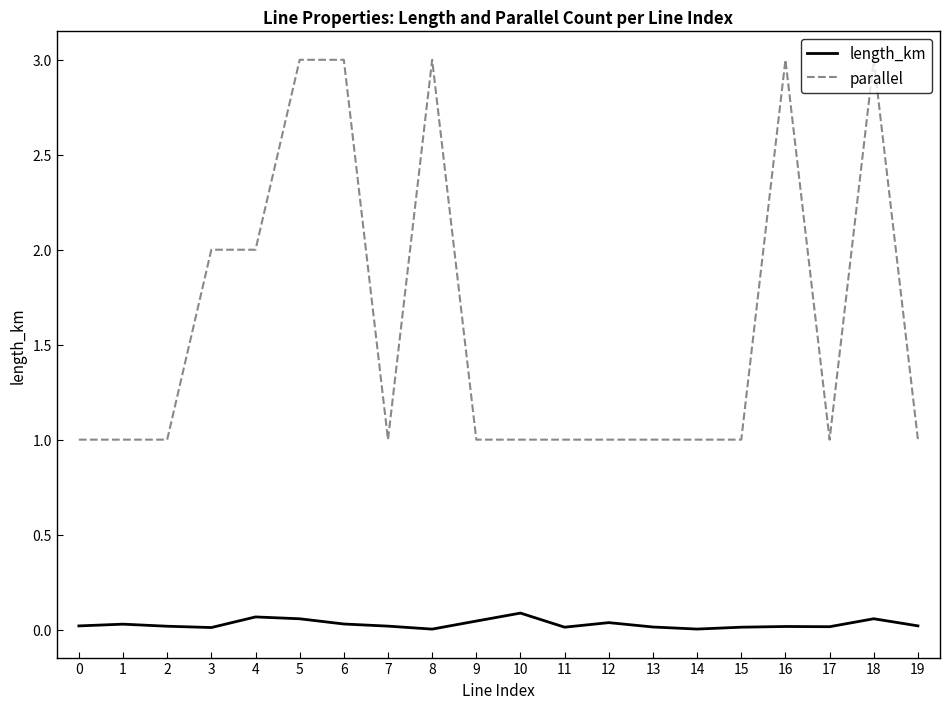

What is the total value across all series at 4?

2.1